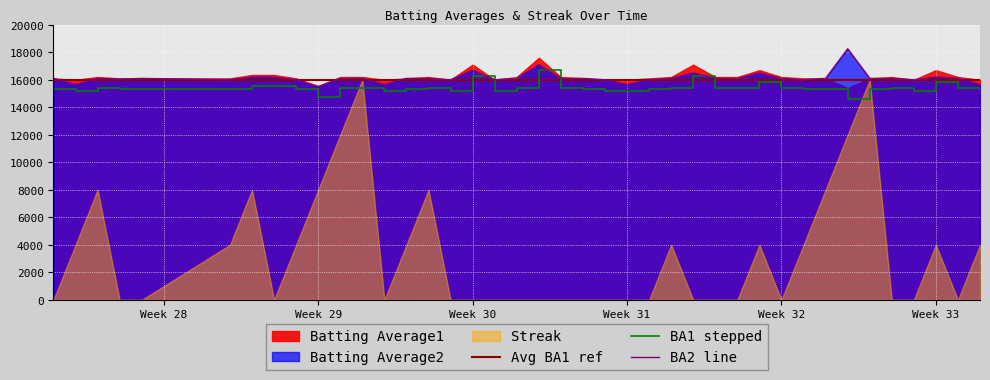

What is the sum of all BA2 line values?

645600.0